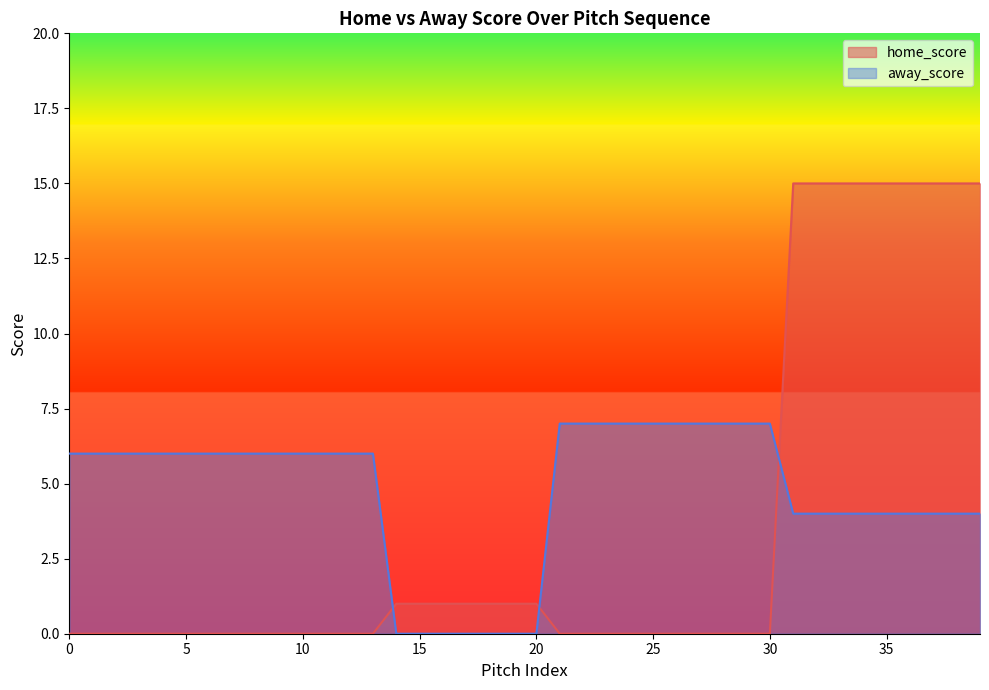

Which series has the largest total across all categories?

away_score